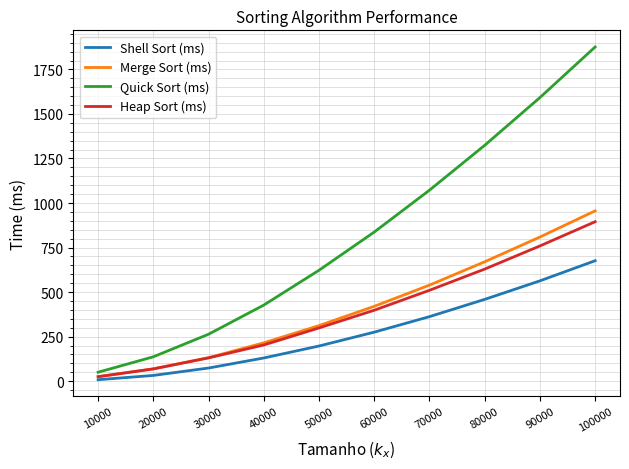

Reading right to left, what are all the values shown in this chart?

Shell Sort (ms): 100000=676.0	90000=563.0	80000=459.0	70000=362.0	60000=275.0	50000=197.2	40000=130.0	30000=73.6	20000=32.0	10000=8.0
Merge Sort (ms): 100000=956.0	90000=809.0	80000=670.0	70000=539.0	60000=420.0	50000=311.8	40000=215.0	30000=131.7	20000=69.2	10000=25.0
Quick Sort (ms): 100000=1876.0	90000=1592.0	80000=1324.0	70000=1072.0	60000=837.0	50000=622.5	40000=427.0	30000=263.4	20000=136.6	10000=50.0
Heap Sort (ms): 100000=895.0	90000=759.0	80000=629.0	70000=510.0	60000=398.0	50000=298.6	40000=203.0	30000=130.5	20000=68.5	10000=25.0